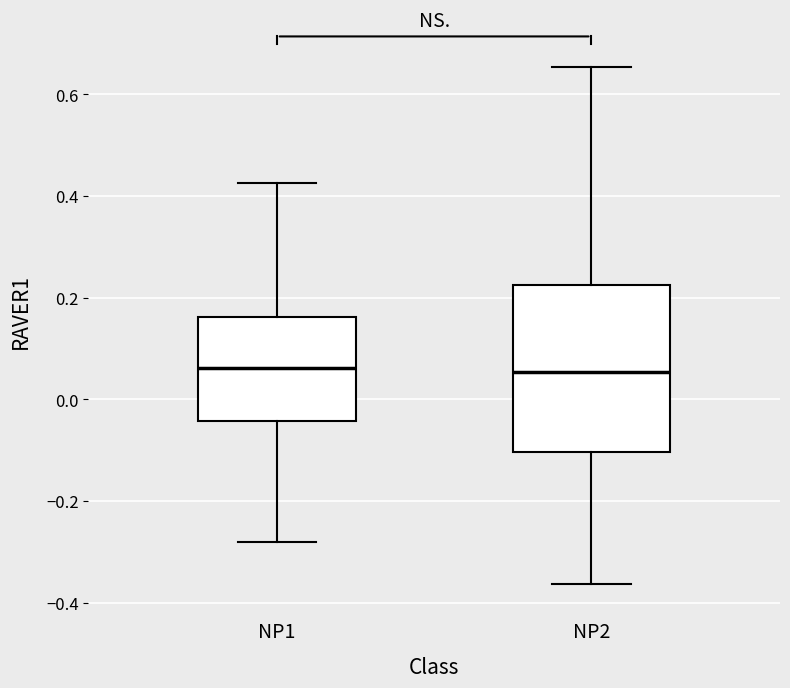

Comparing the boxes themselves (not the whiskers), which one is the tallest?

NP2